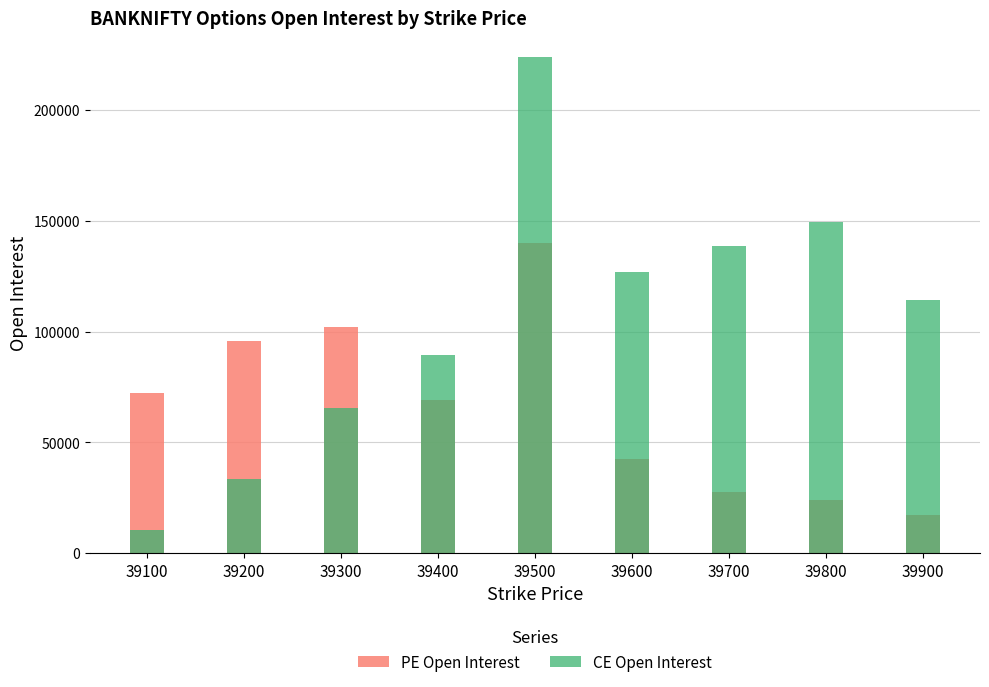

Which series changed the most between 39200 and 39700?

CE Open Interest